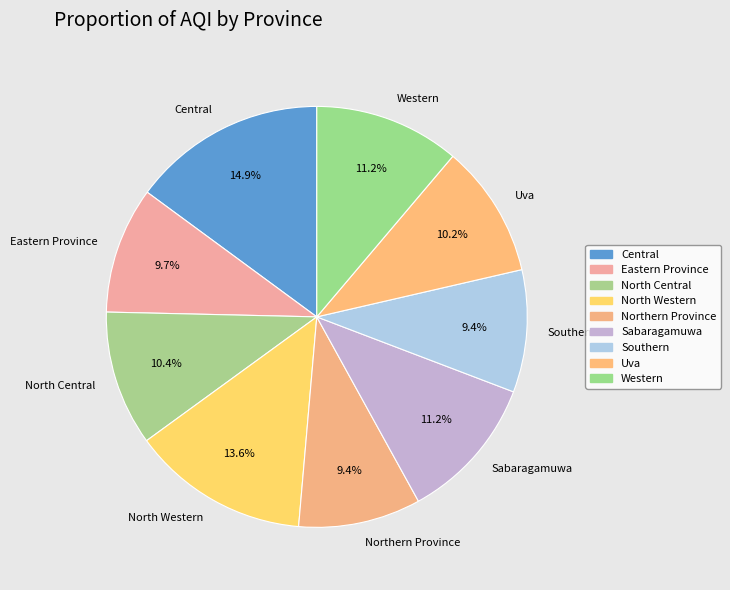

Approximately how many times larger is the value at North Western compared to Uva?

1.3